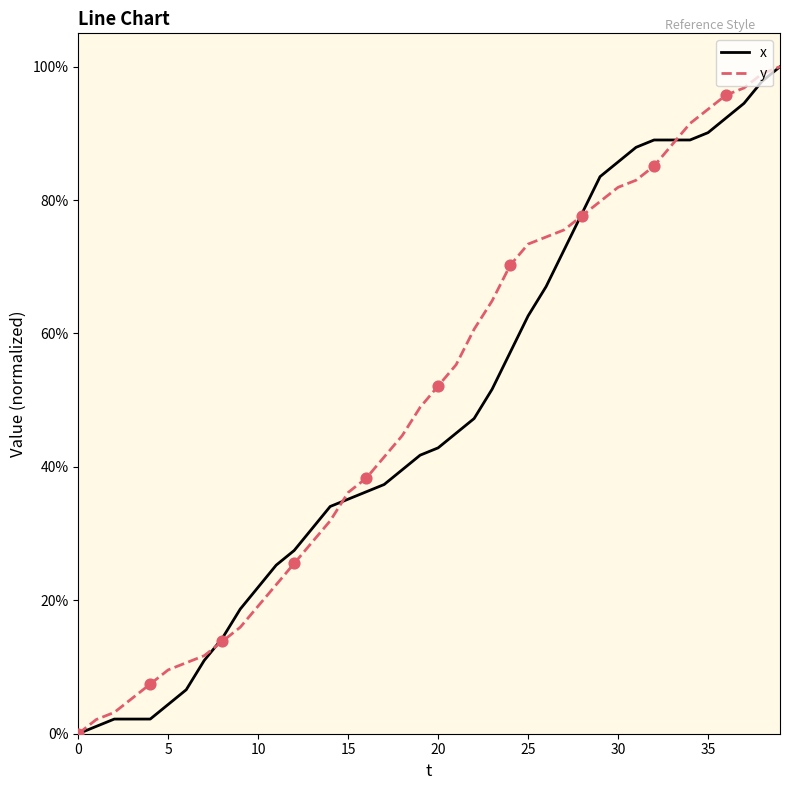

What is the maximum value shown in the chart?

100.0